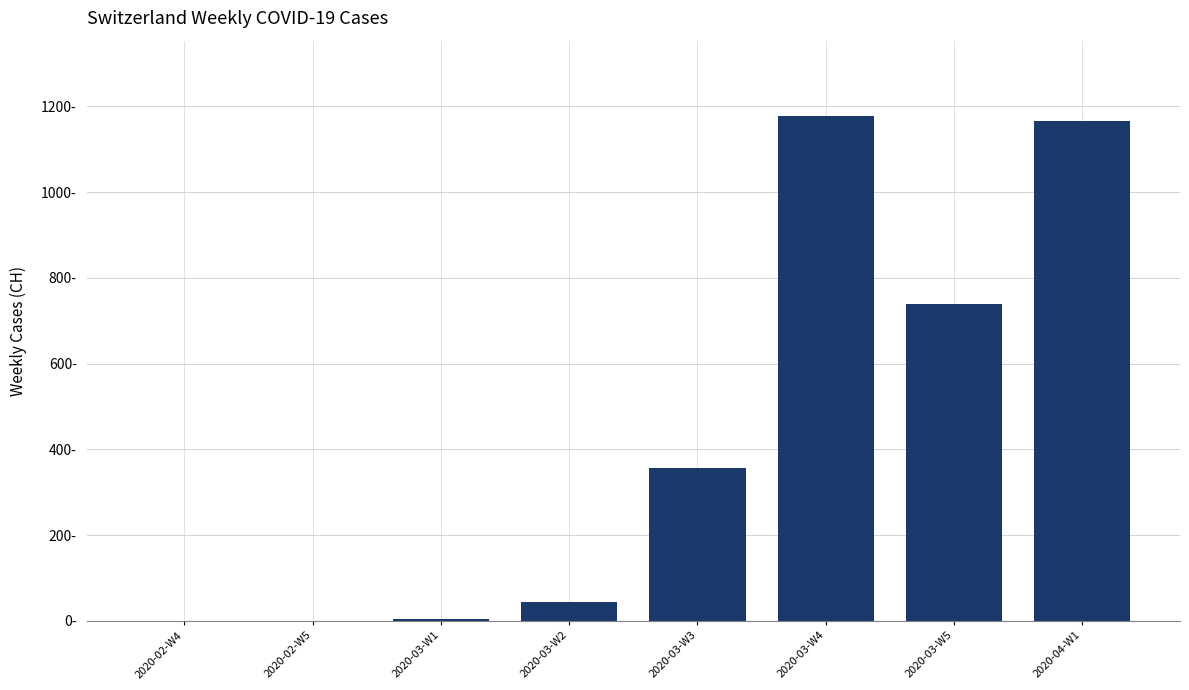

What is the difference between the values at 2020-03-W1 and 2020-02-W5?

4